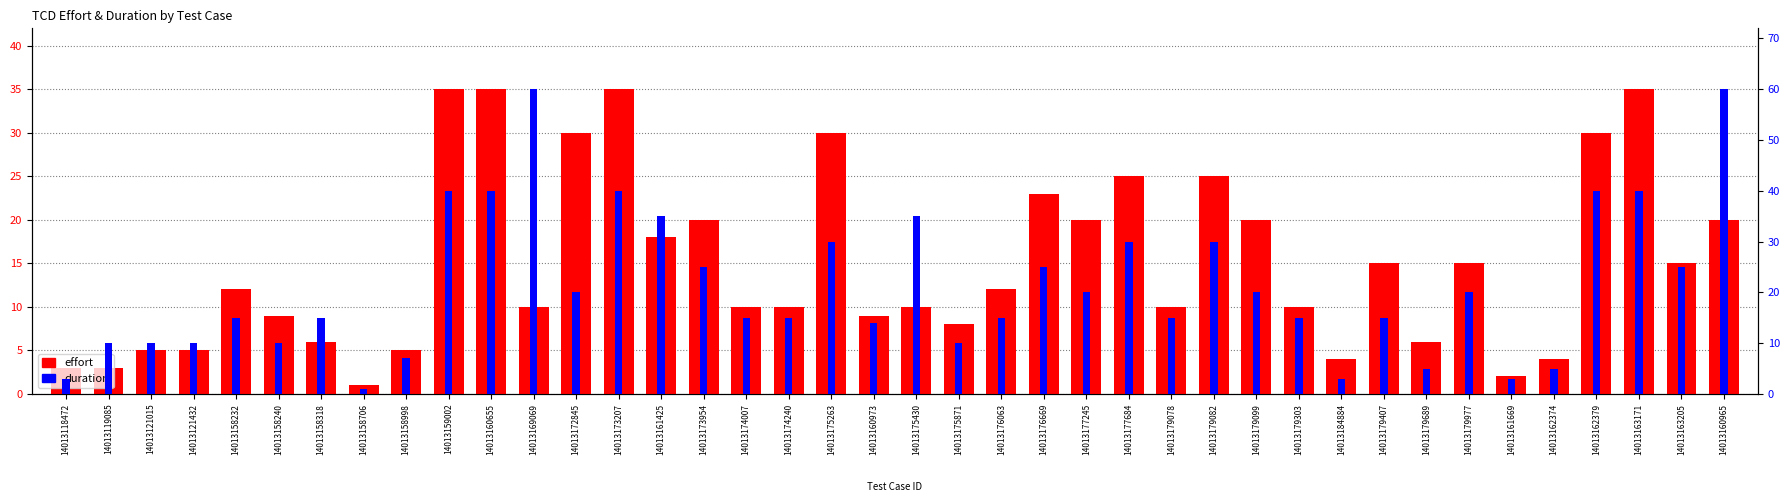

At how many categories does at least one series exceed 38?

7